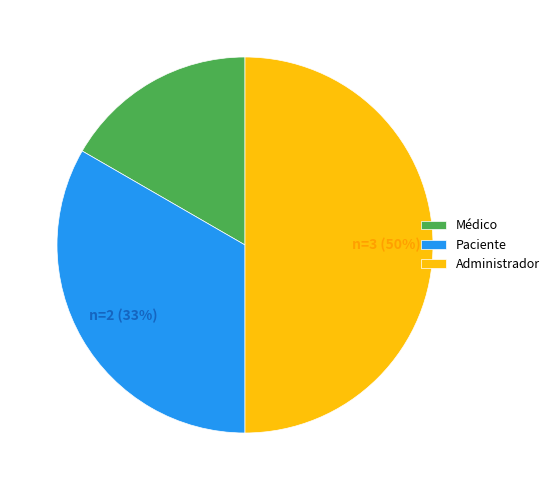

How many slices are in this pie chart?

3